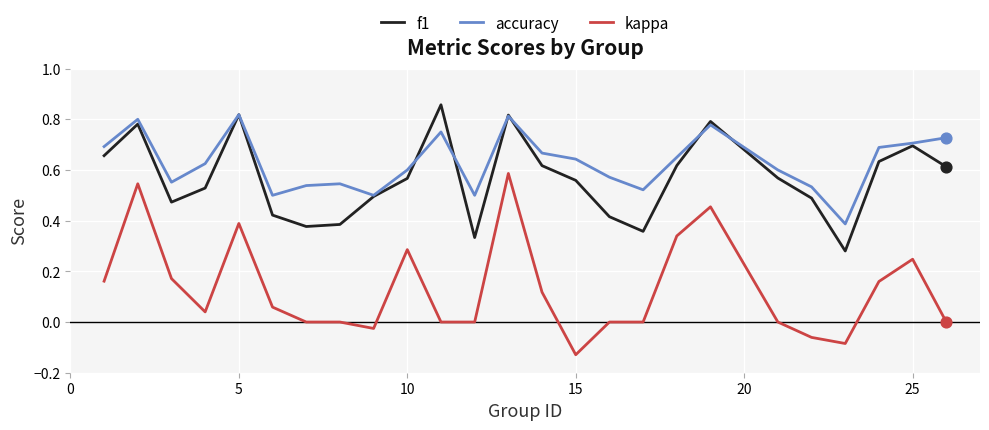

Which series has the largest total across all categories?

accuracy